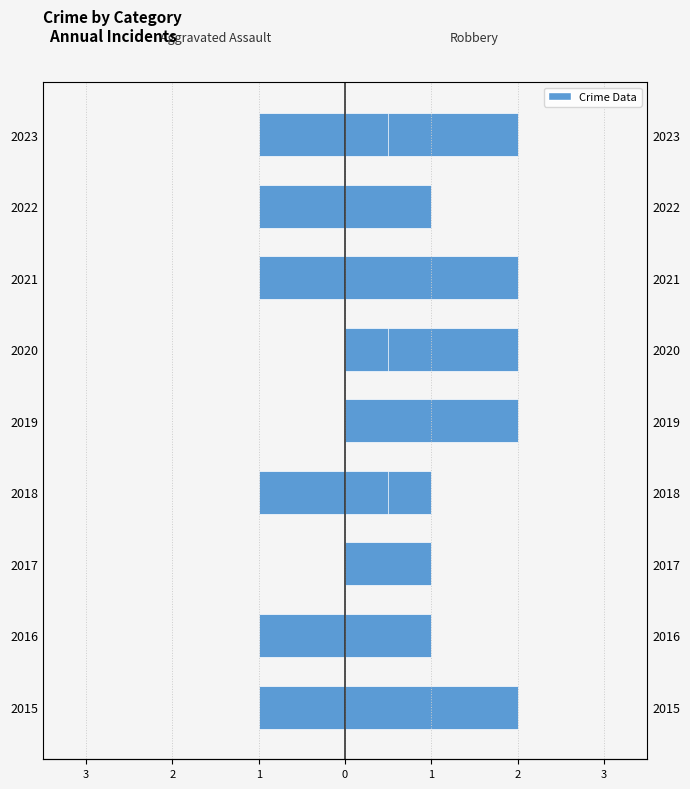

What is the sum of all Robbery values?

14.0